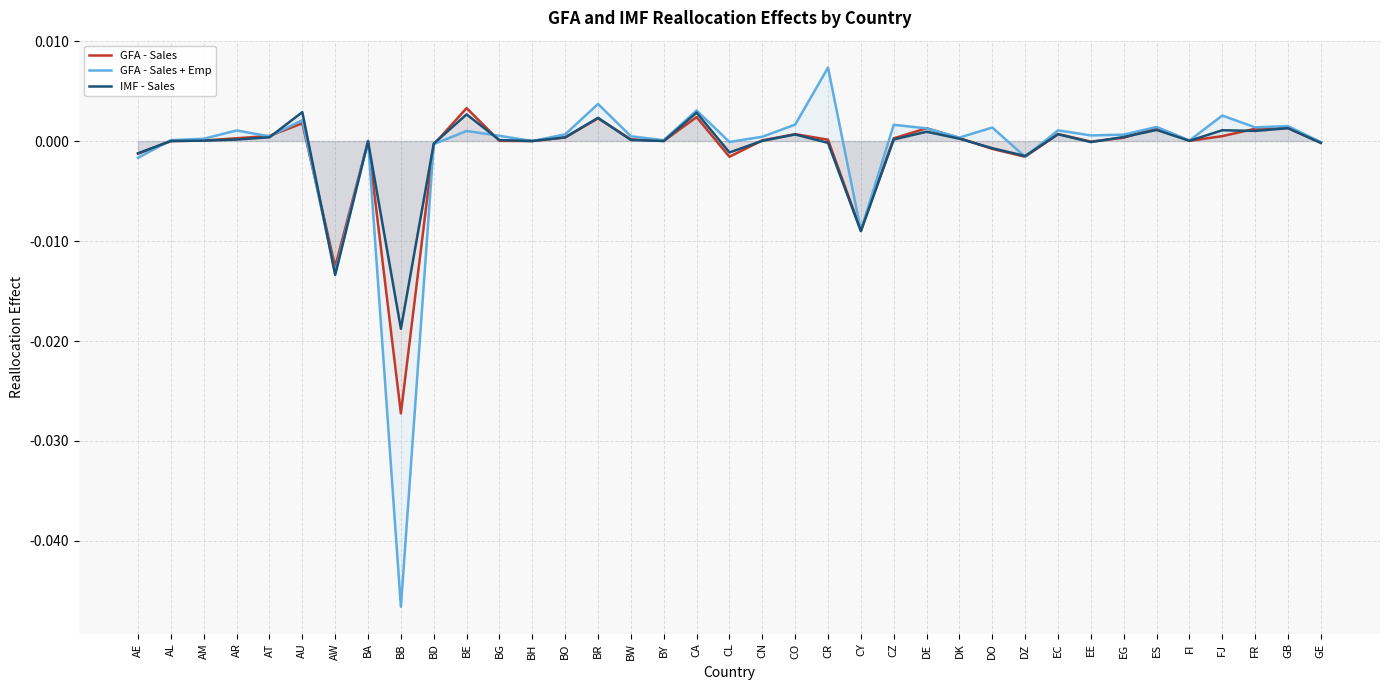

What position from the right is CL?

19